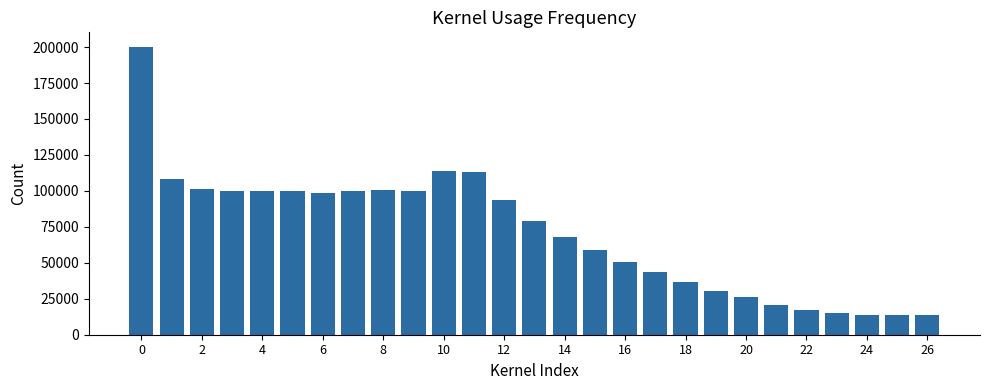

What is the difference between the second highest and minimum values?

100060